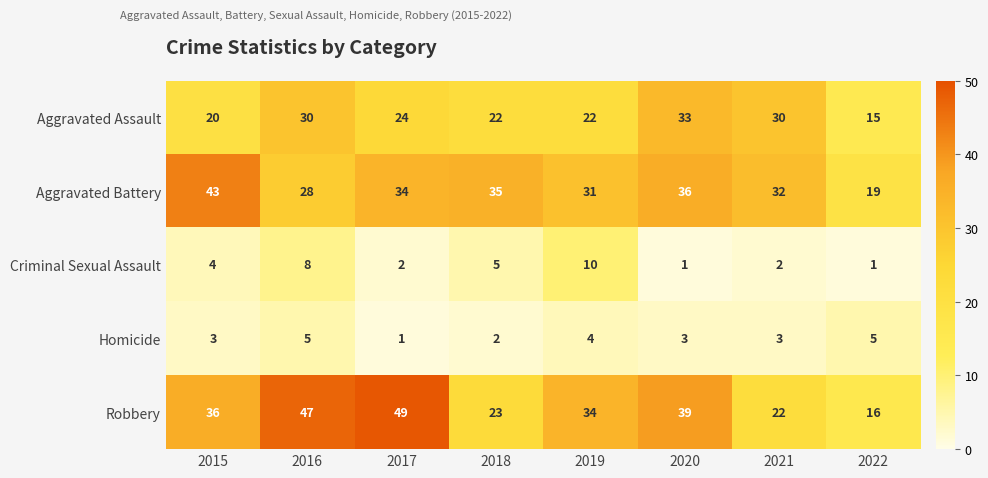

At which category is the sum across all series the highest?

2016